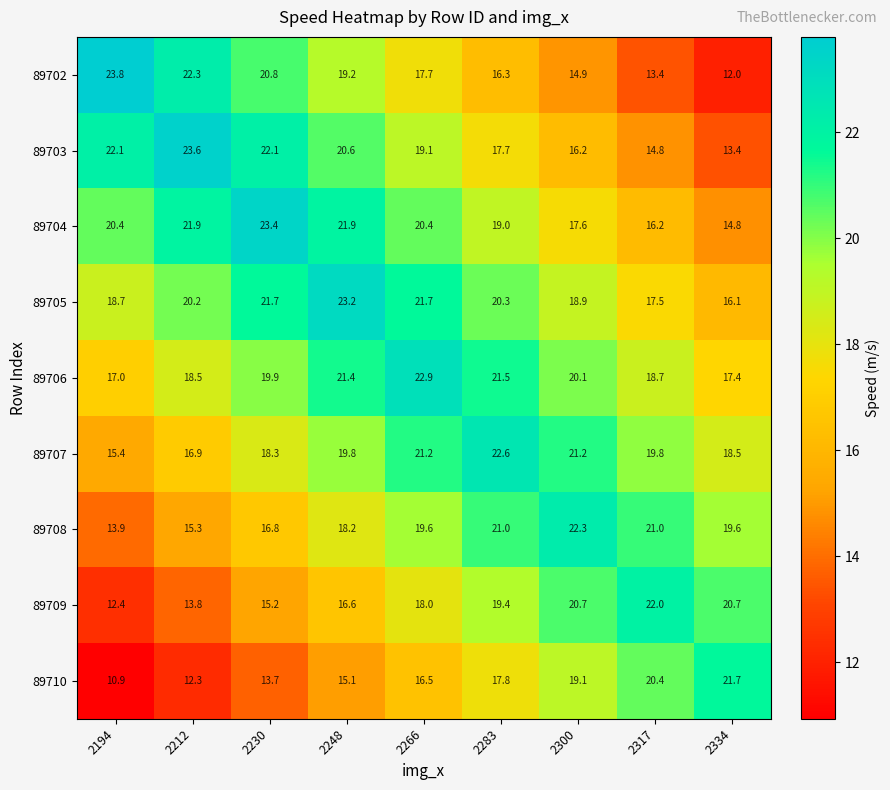

Is it true that 89710 equals 15.1 at 2248?

True